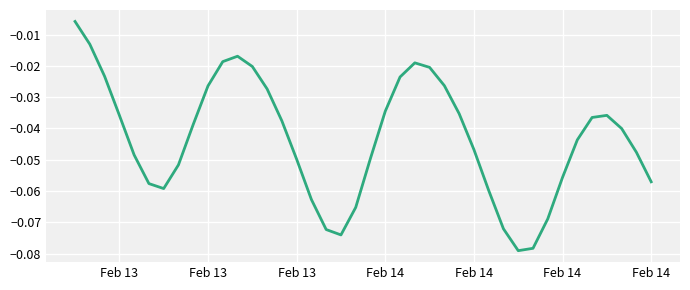

What is the minimum value shown in the chart?

-0.1